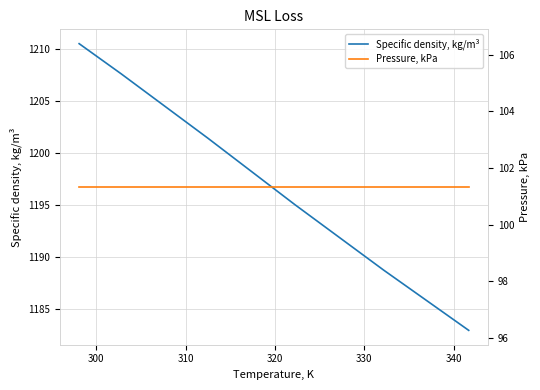

Reading left to right, what are all the values shown in this chart?

Specific density, kg/m³: 1210.5	1207.6	1201.4	1195.0	1188.7	1182.9
Pressure, kPa: 101.3	101.3	101.3	101.3	101.3	101.3